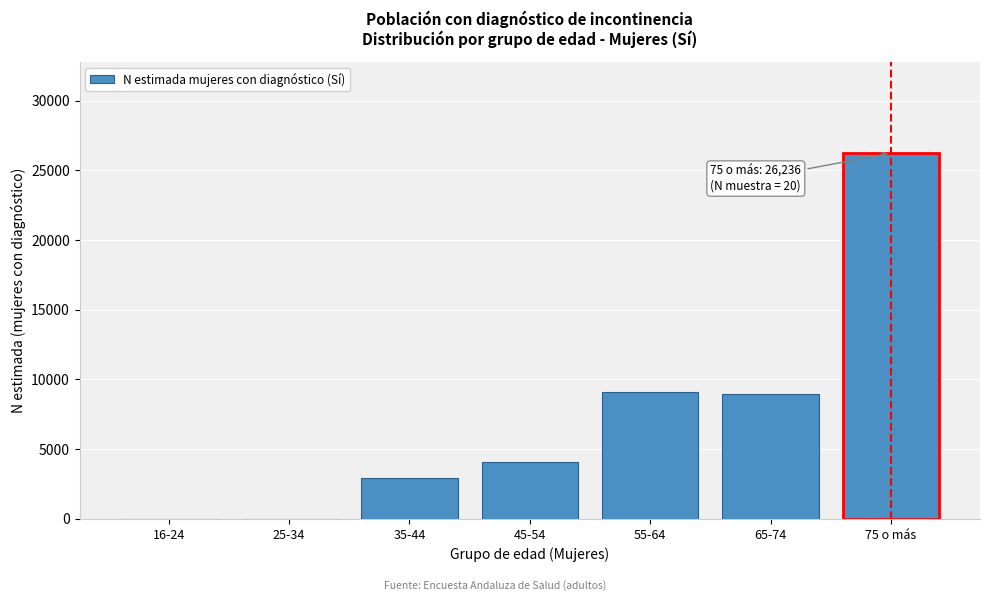

Reading left to right, list all the values displayed in this chart.

16-24=0	25-34=0	35-44=2898	45-54=4085	55-64=9092	65-74=8959	75 o más=26236